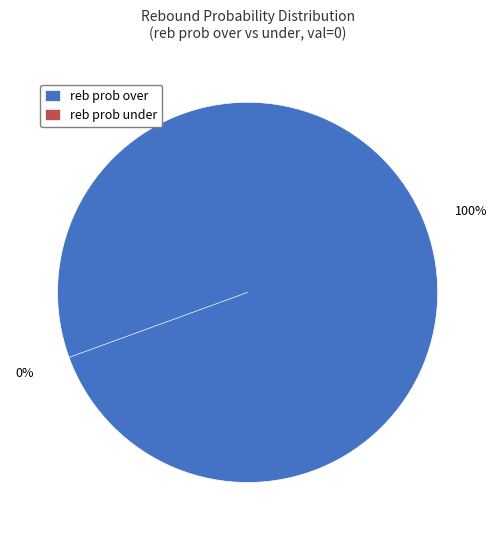

To the nearest percent, what is the average slice percentage?

50%